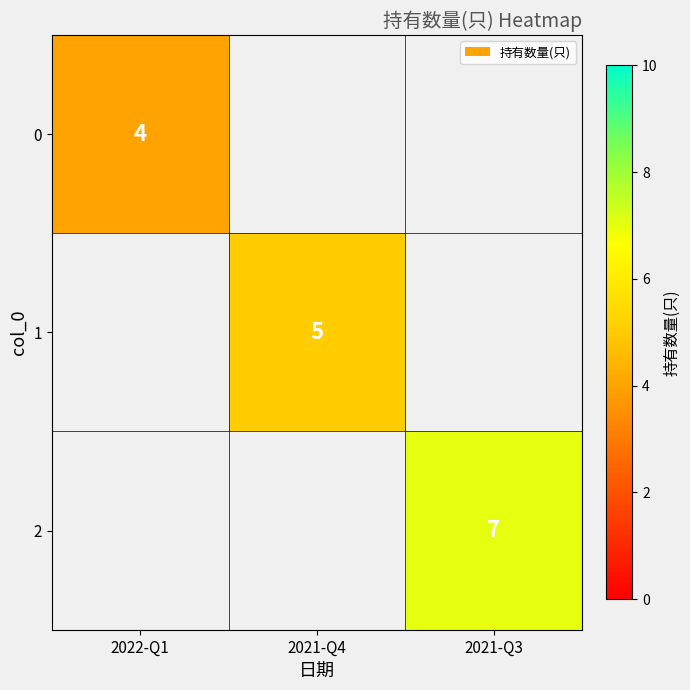

How many series are shown in this chart?

3